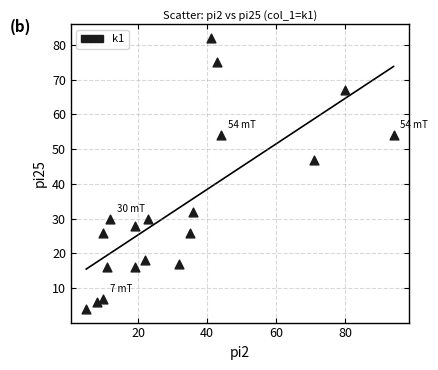

What Y value in the scatter plot is closest to 43?

47